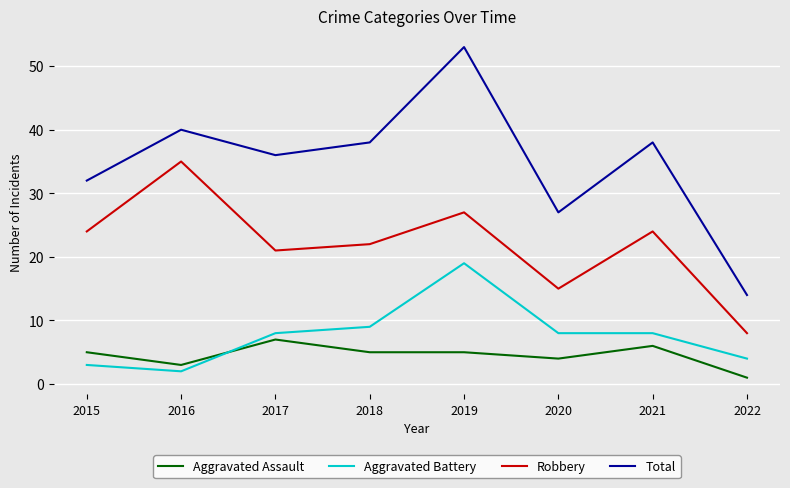

True or false: Robbery has a value of 4 at 2022.

False